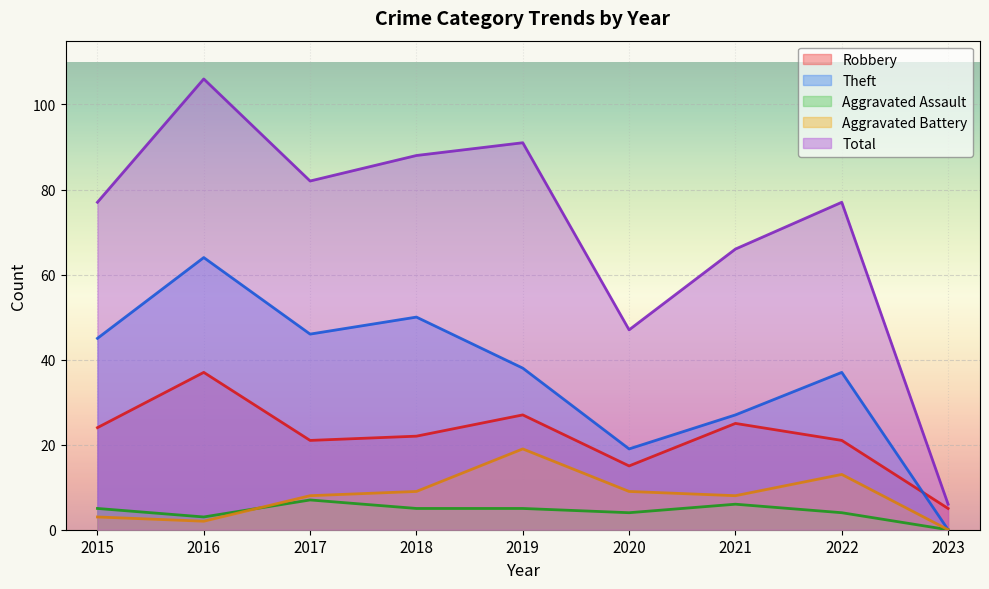

True or false: Total has a value of 37 at 2019.

False